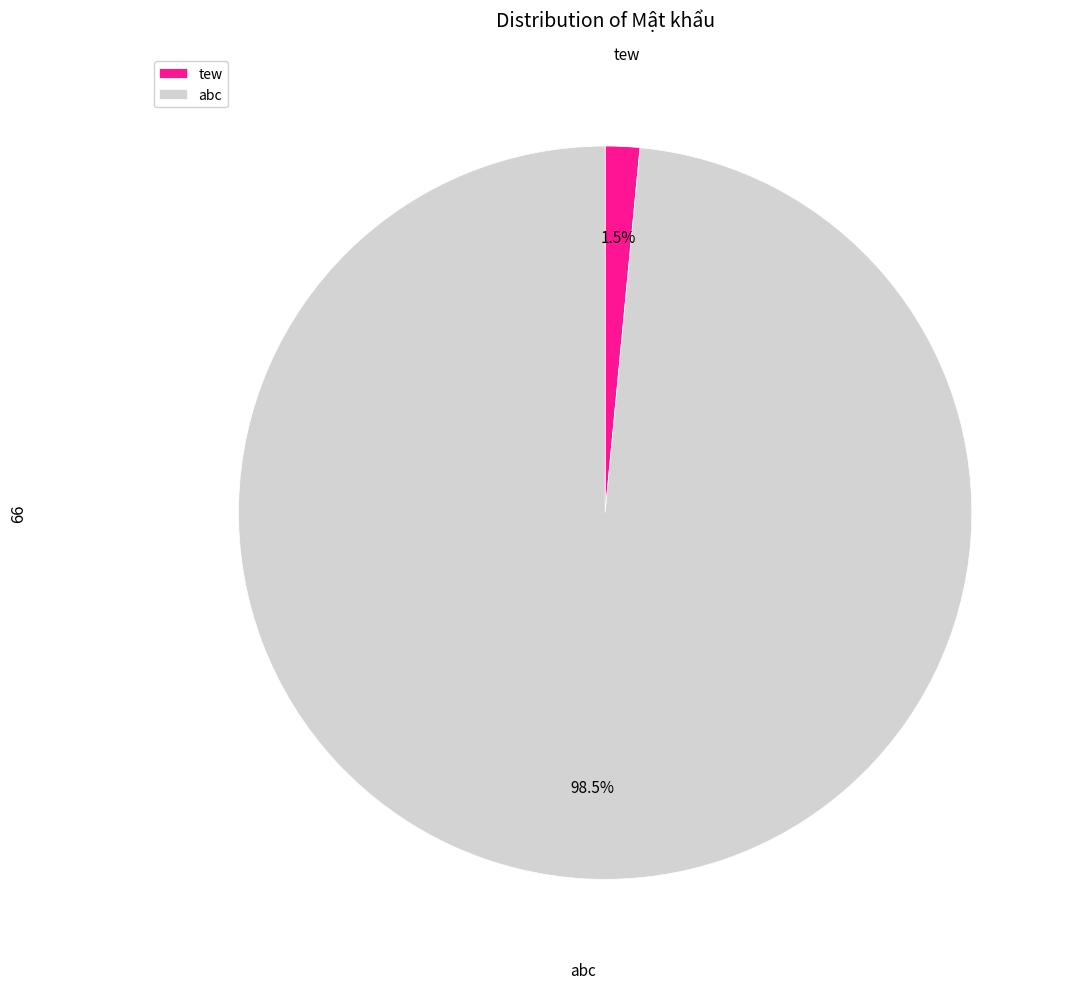

To the nearest percent, what is the difference between the abc and tew slice percentages?

97%